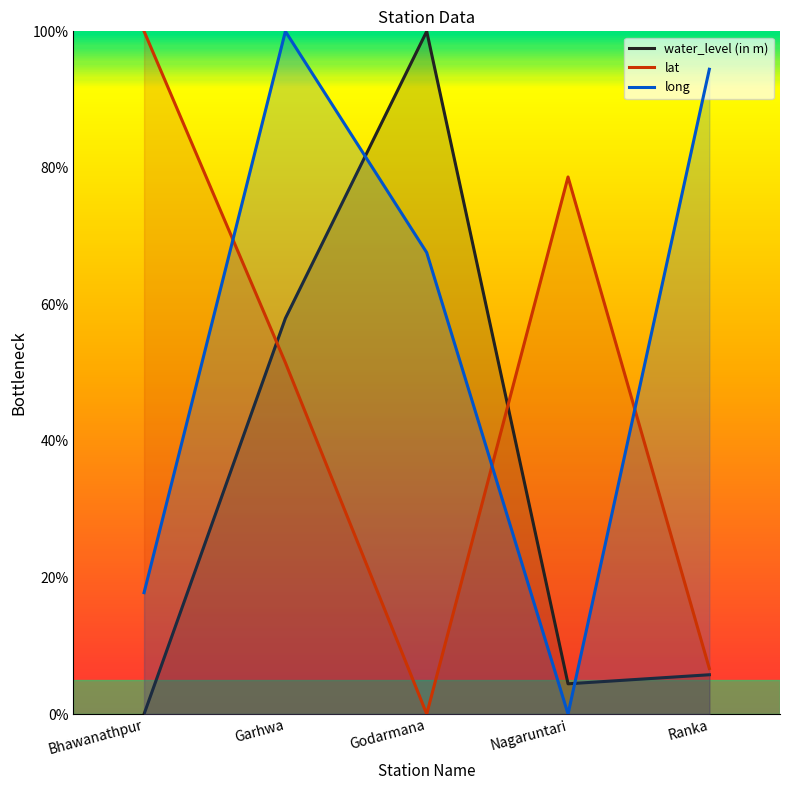

At how many categories does at least one series exceed 42?

5